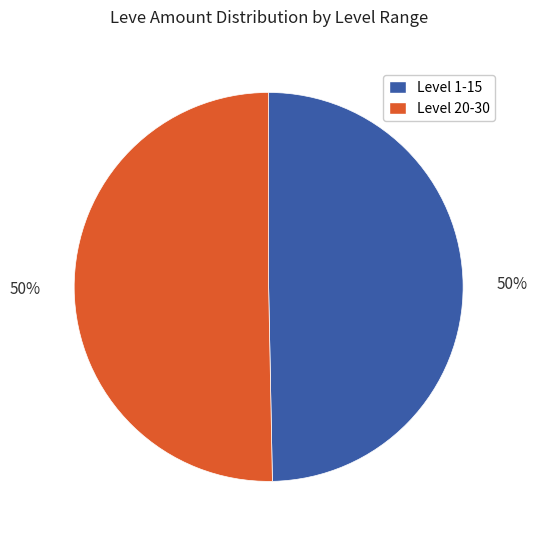

To the nearest percent, what is the average slice percentage?

50%